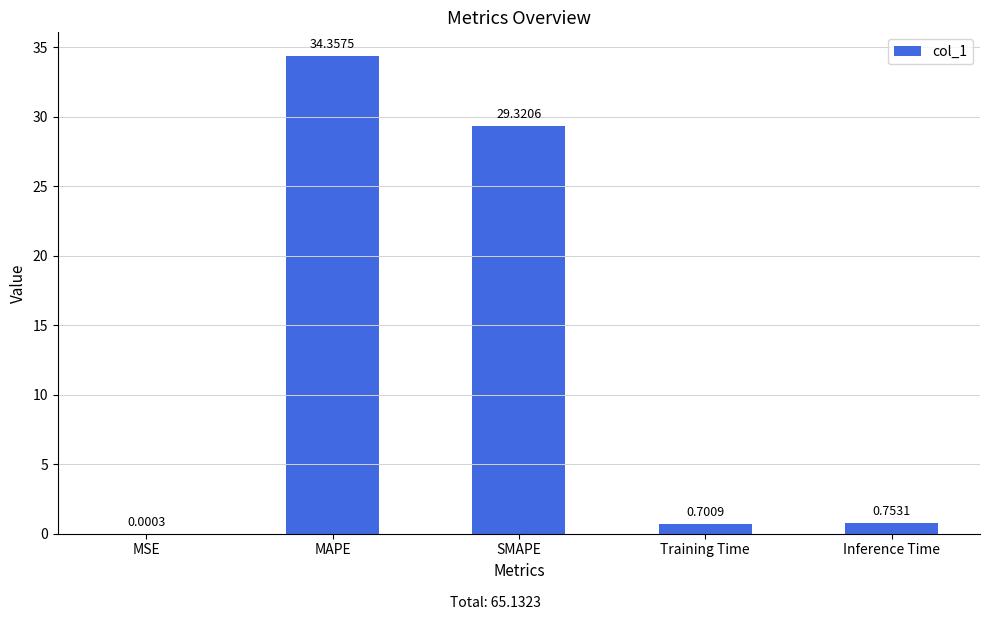

Does the chart contain stacked bars?

No